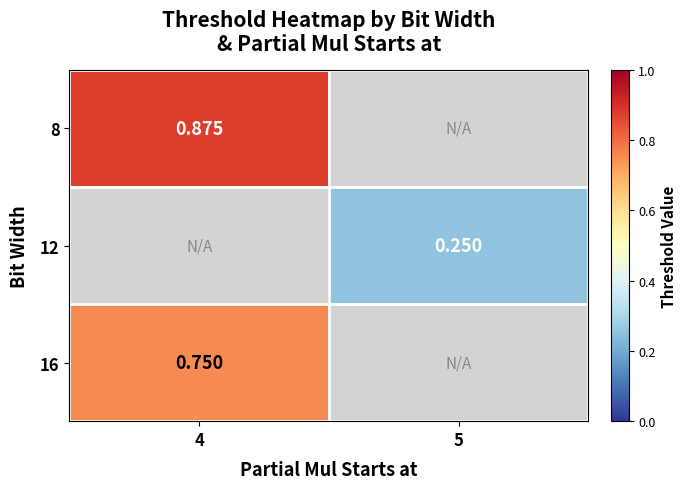

Is the value of 8 at 4 greater than the value of 16 at 4?

Yes